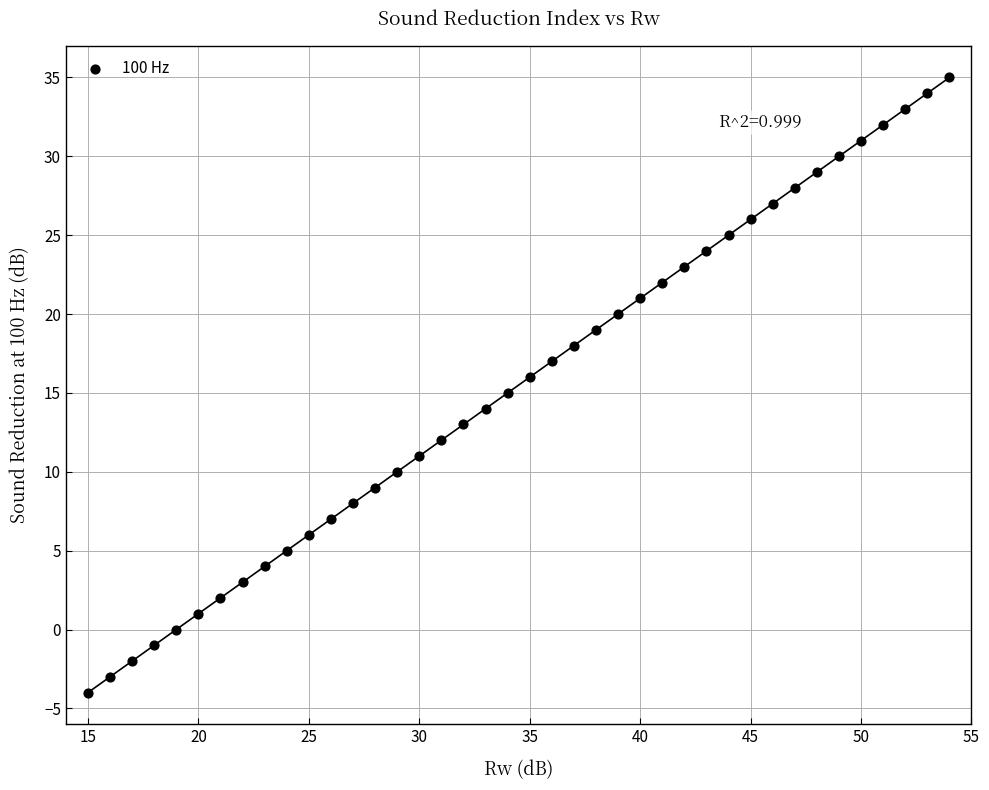

What is the range of X values (max minus min)?

39